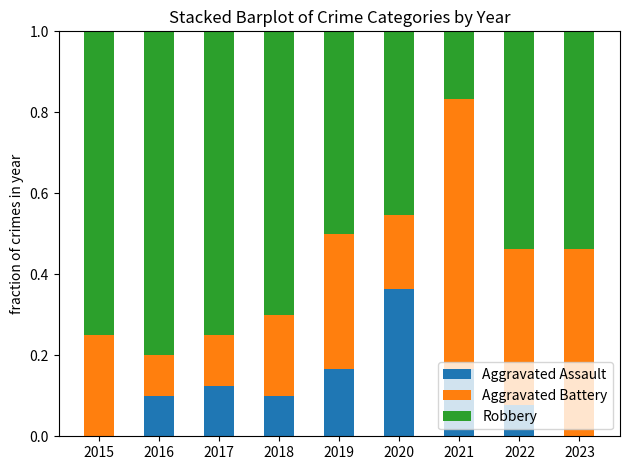

What is the total value across all series at 2022?

1.0